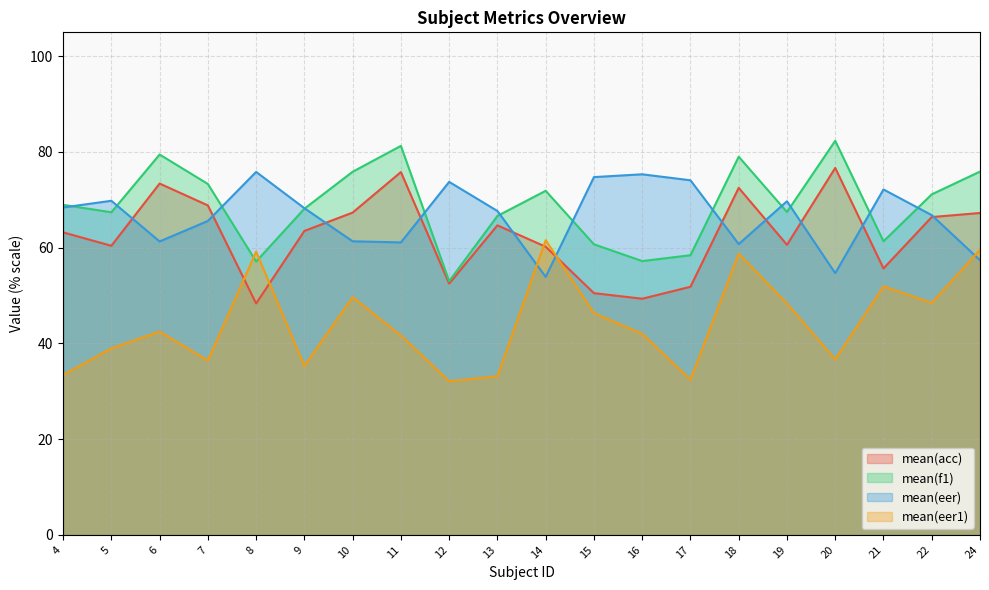

How many interior local peaks does the mean(eer1) series have?

6